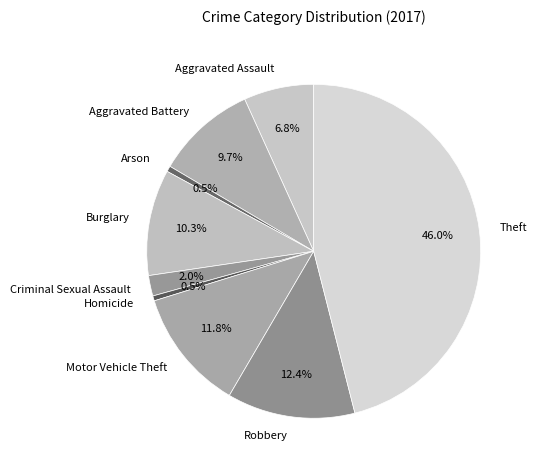

How many slices are in this pie chart?

9